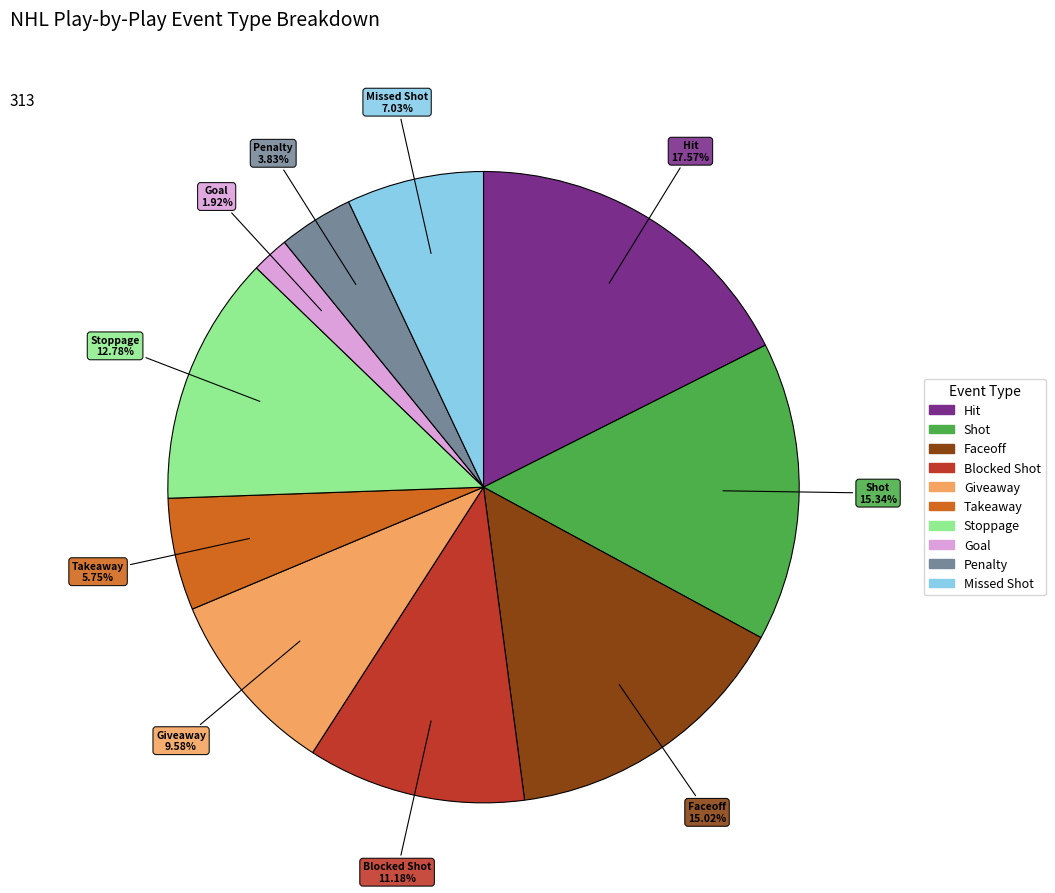

Which category has the biggest portion of the pie?

Hit